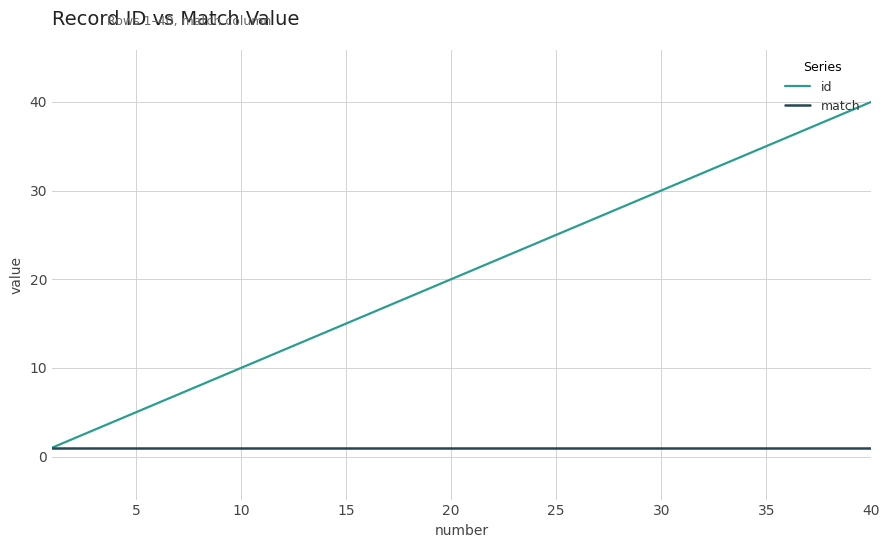

Which series has the largest total across all categories?

id